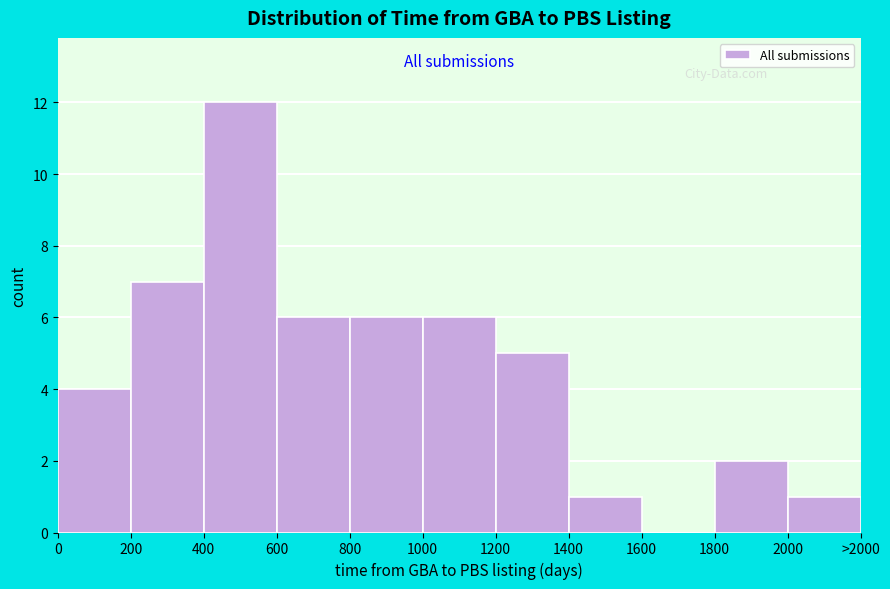

Reading right to left, what are all the values shown in this chart?

2000=1	1800=2	1600=0	1400=1	1200=5	1000=6	800=6	600=6	400=12	200=7	0=4